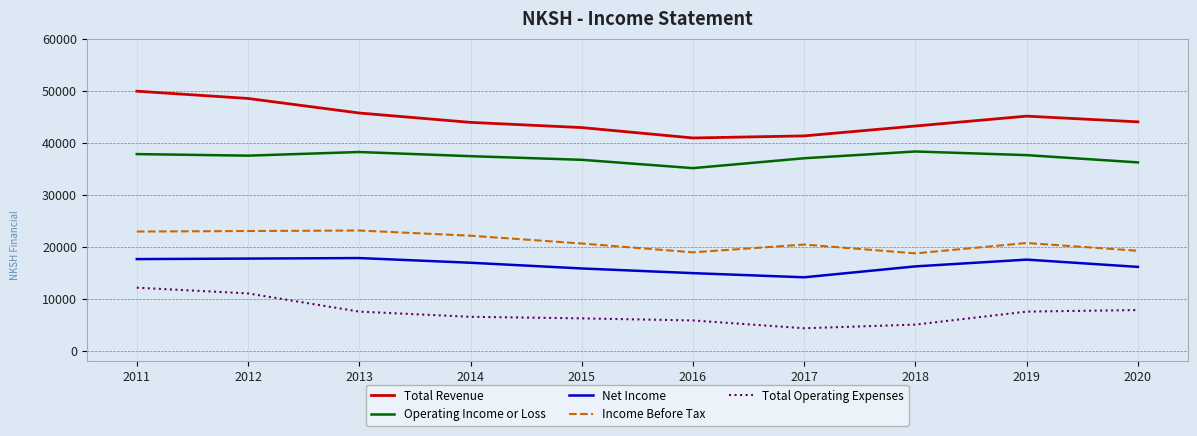

True or false: Net Income and Total Revenue intersect in this chart.

False